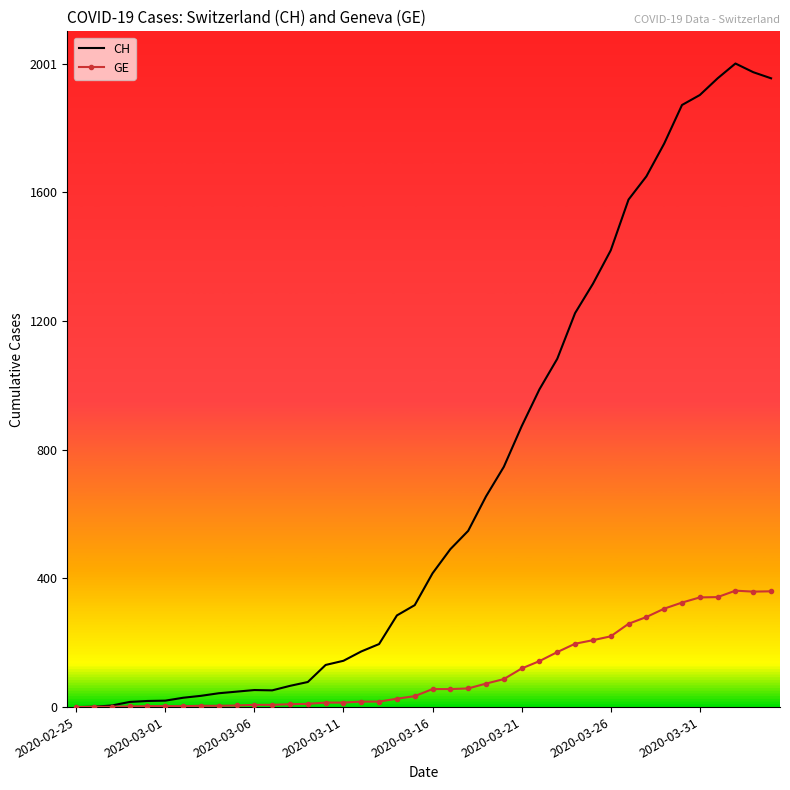

Which series has the largest total across all categories?

CH